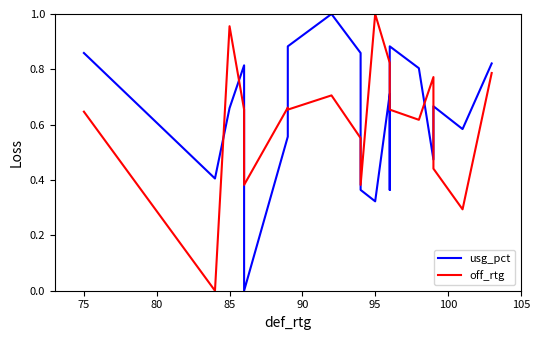

At how many categories does at least one series exceed 0?

19